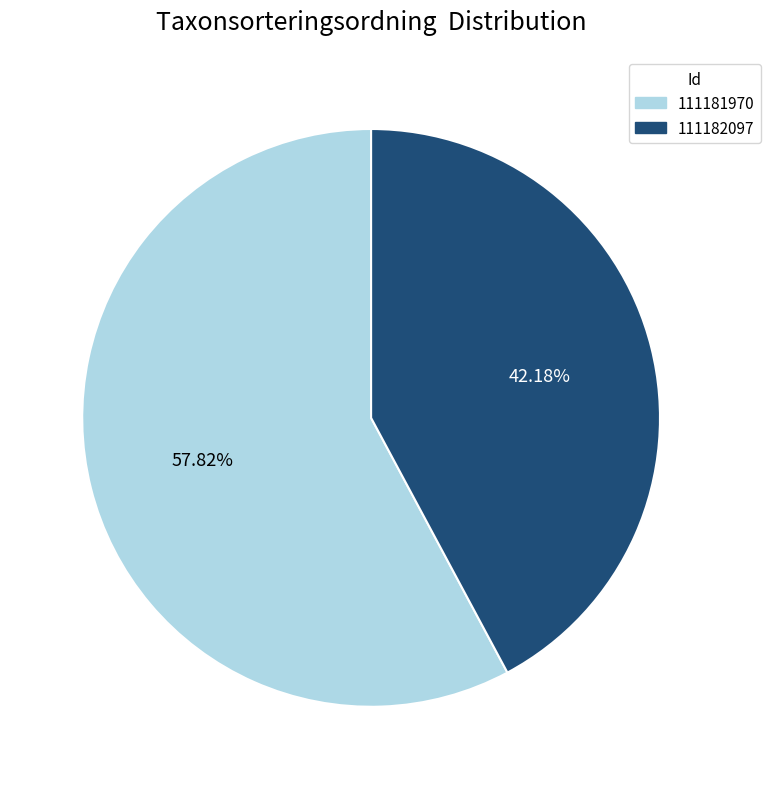

True or false: 111181970 accounts for 70% of the total.

False